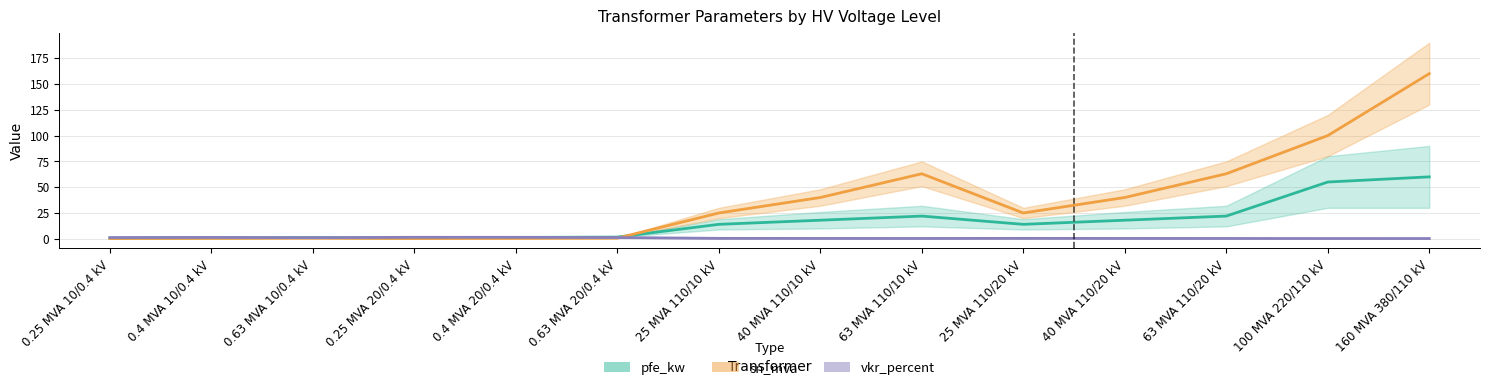

Reading left to right, list all the values displayed in this chart.

pfe_kw: 0.6	0.9	1.2	0.8	1.4	1.6	14.0	18.0	22.0	14.0	18.0	22.0	55.0	60.0
sn_mva: 0.2	0.4	0.6	0.2	0.4	0.6	25.0	40.0	63.0	25.0	40.0	63.0	100.0	160.0
vkr_percent: 1.2	1.3	1.1	1.4	1.4	1.2	0.4	0.3	0.3	0.4	0.3	0.3	0.3	0.2